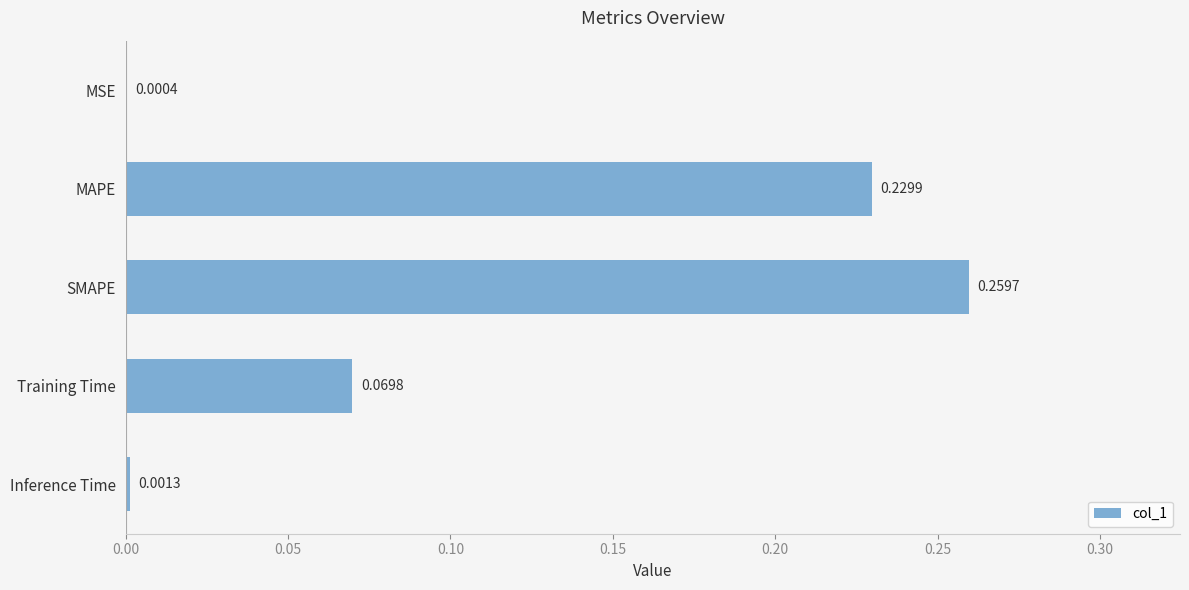

Which label corresponds to the largest value in the chart?

SMAPE